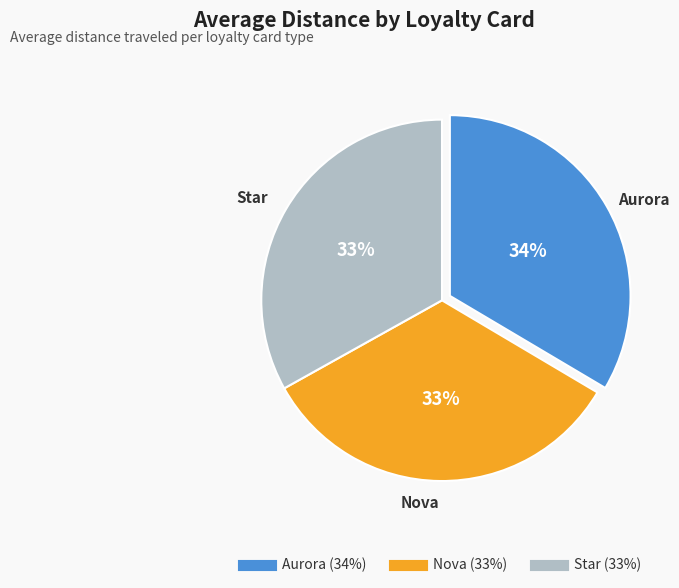

To the nearest percent, what is the average slice percentage?

33%